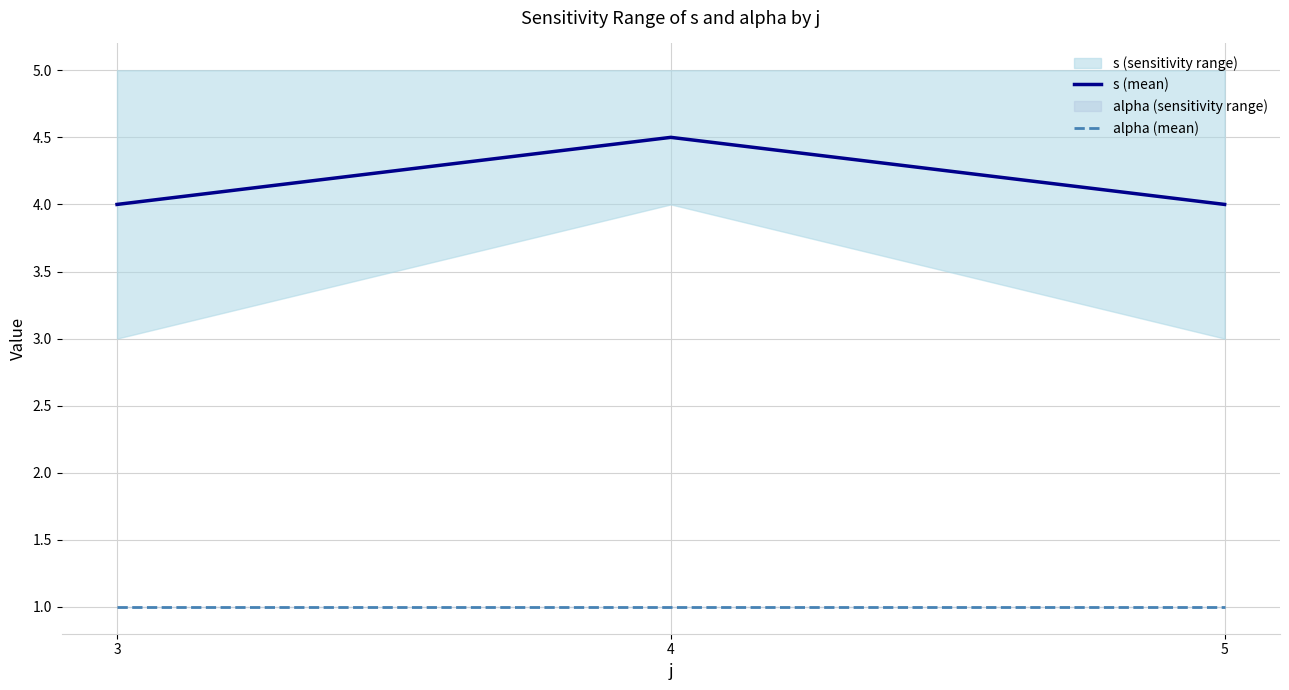

Reading left to right, extract all data points from this chart.

s (mean): 3=4.0	4=4.5	5=4.0
alpha (mean): 3=1.0	4=1.0	5=1.0